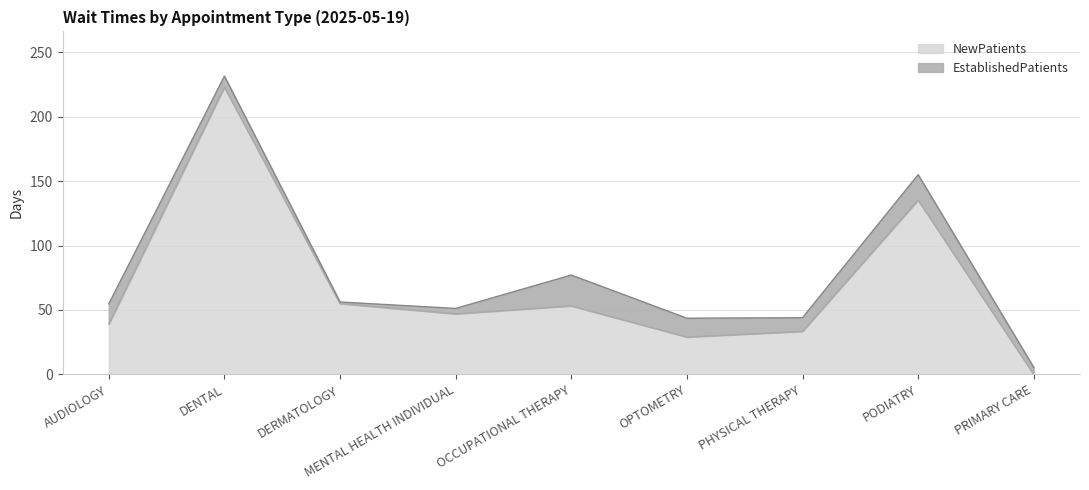

What is the label of the 4th point from the right?

OPTOMETRY